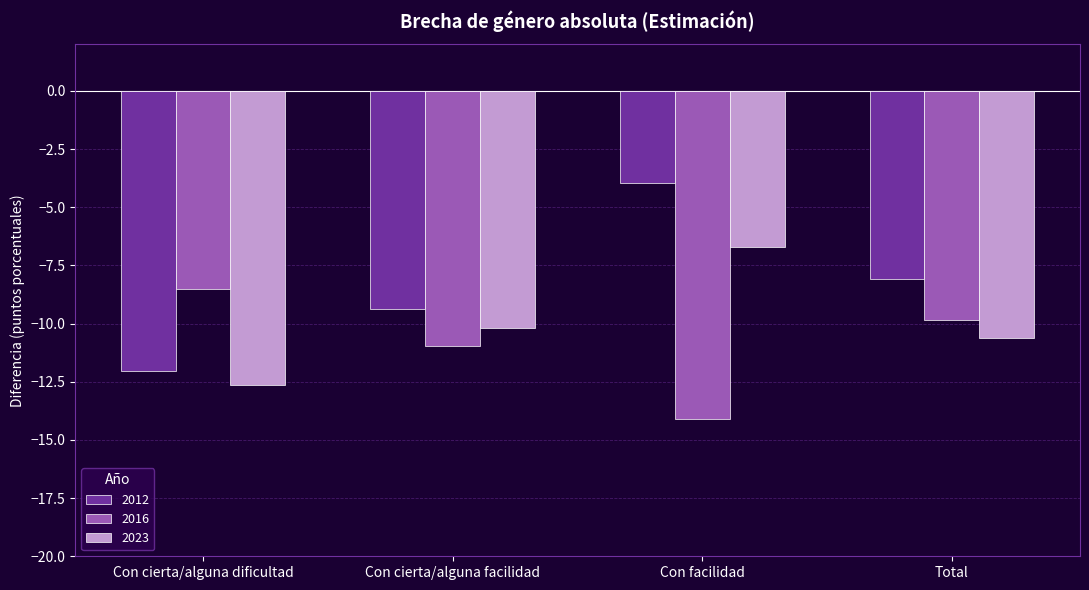

What is the total value across all series at Con facilidad?

-24.8